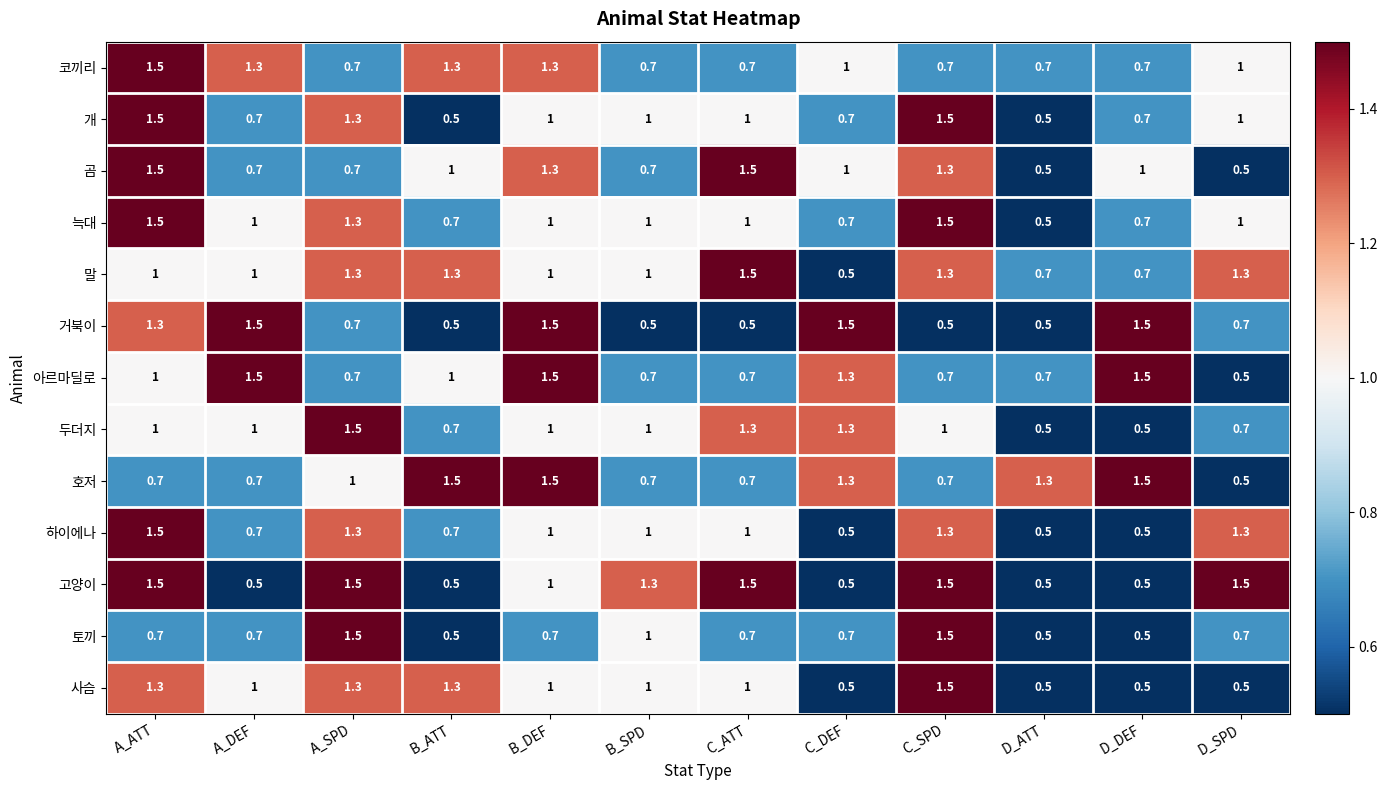

Is it true that 사슴 equals 1.0 at A_DEF?

True